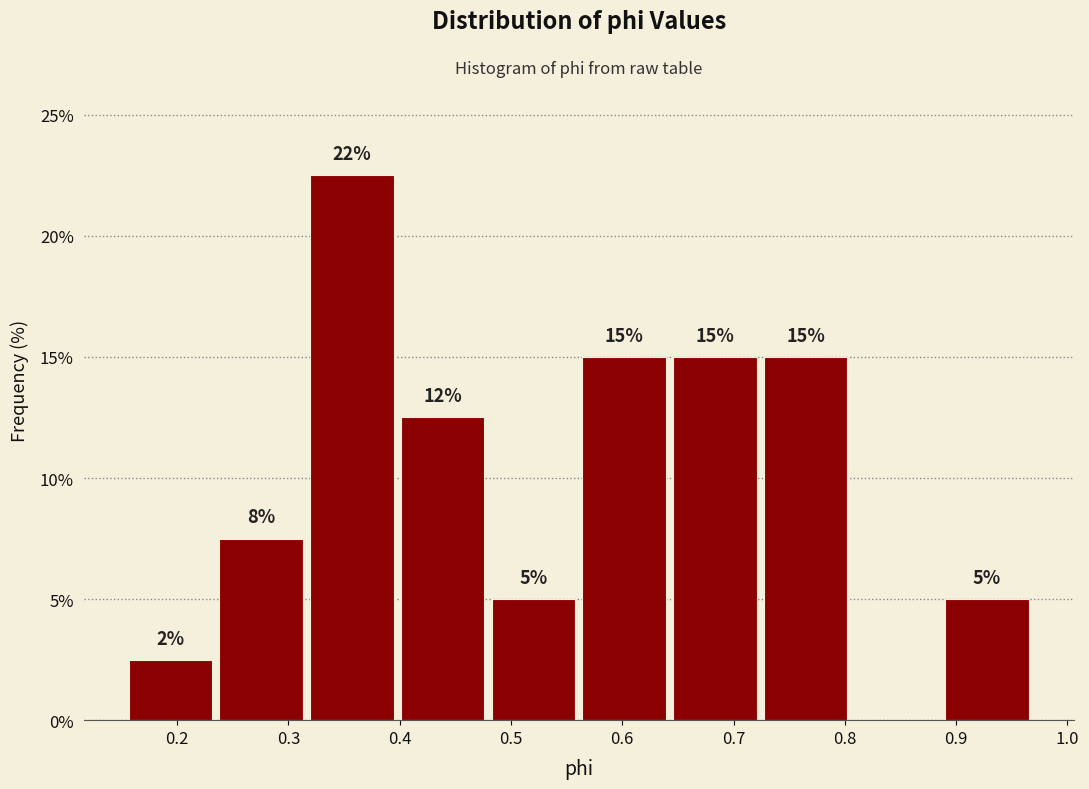

Over which range of the x-axis is the bar tallest?

0.32 to 0.40